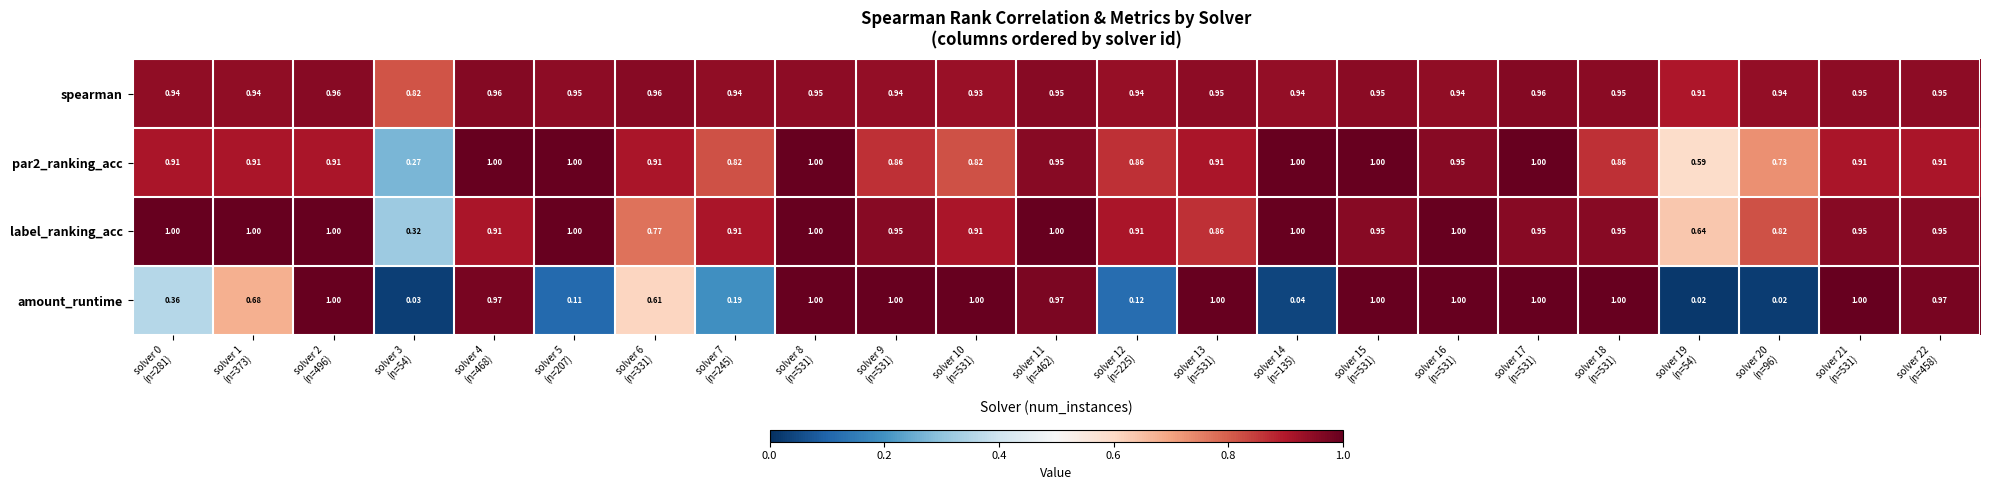

Which series has the largest total across all categories?

spearman